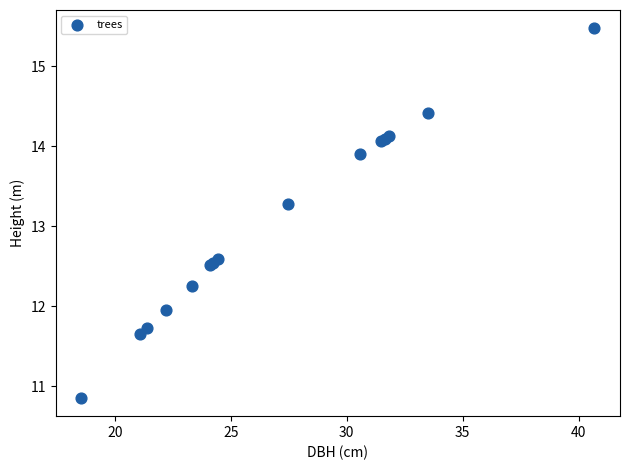

What Y value in the scatter plot is closest to 13?

13.3